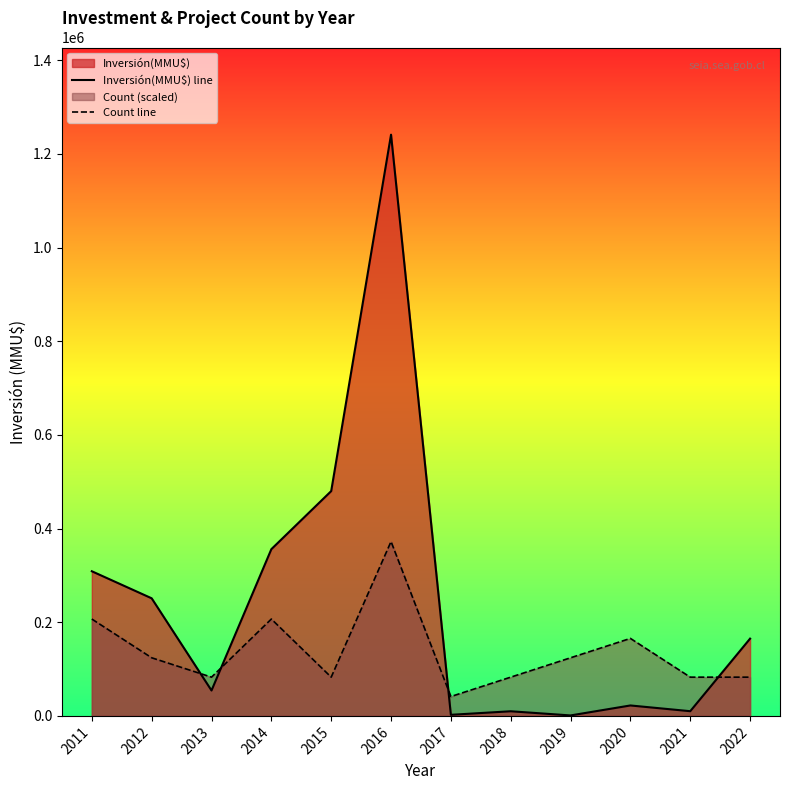

Is it true that Count line equals 82733.3 at 2013?

True